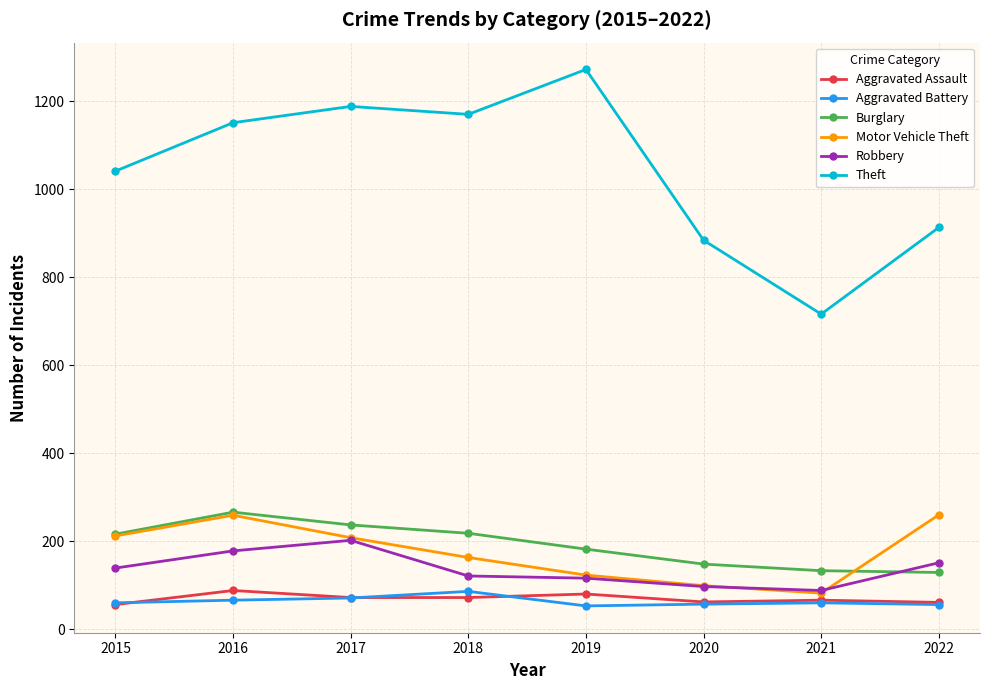

List the labels in order of Theft value, largest first.

2019, 2017, 2018, 2016, 2015, 2022, 2020, 2021